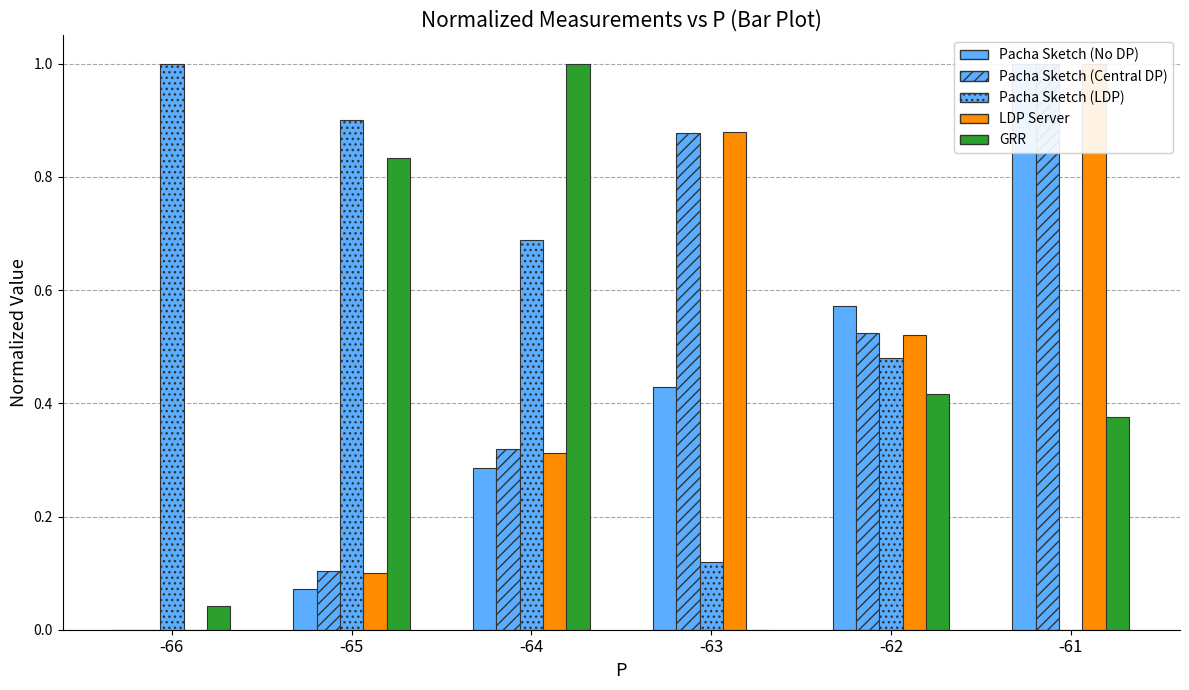

What is the sum of the LDP Server values at -66 and -63?

0.9